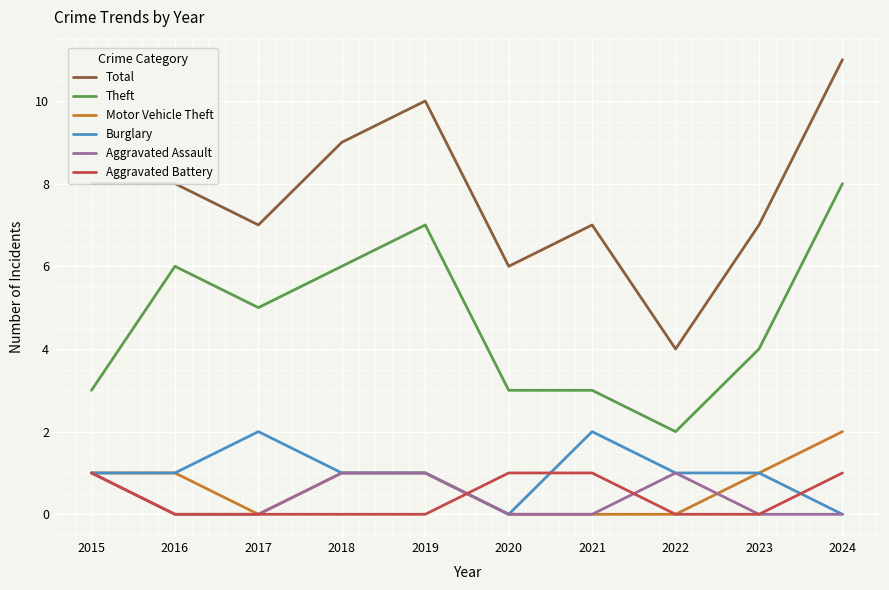

Between 2015 and 2024, which series saw the biggest shift?

Theft